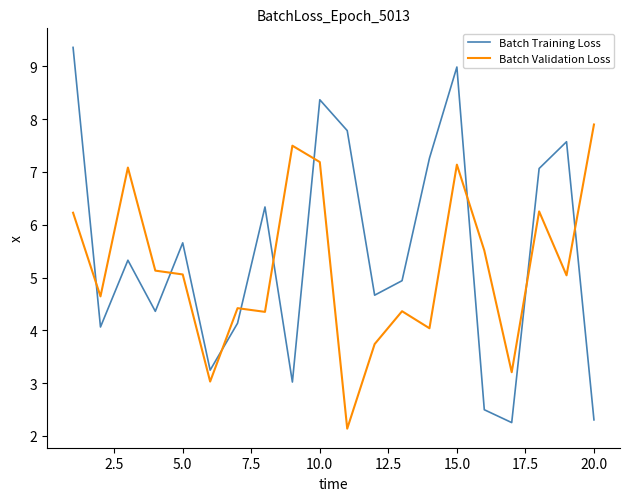

What is the smallest value displayed?

2.1